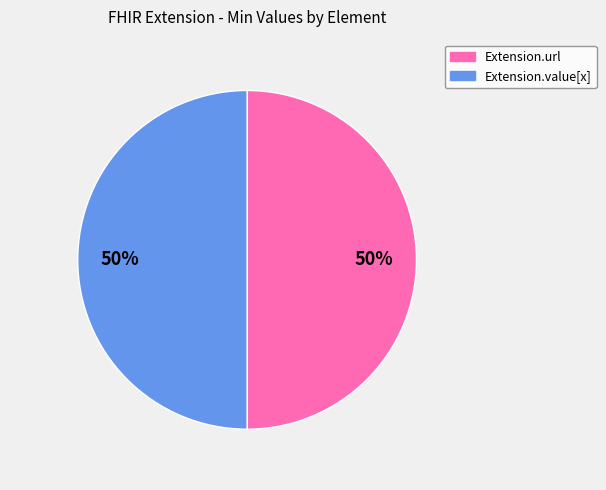

To the nearest percent, what portion does Extension.url represent?

50%